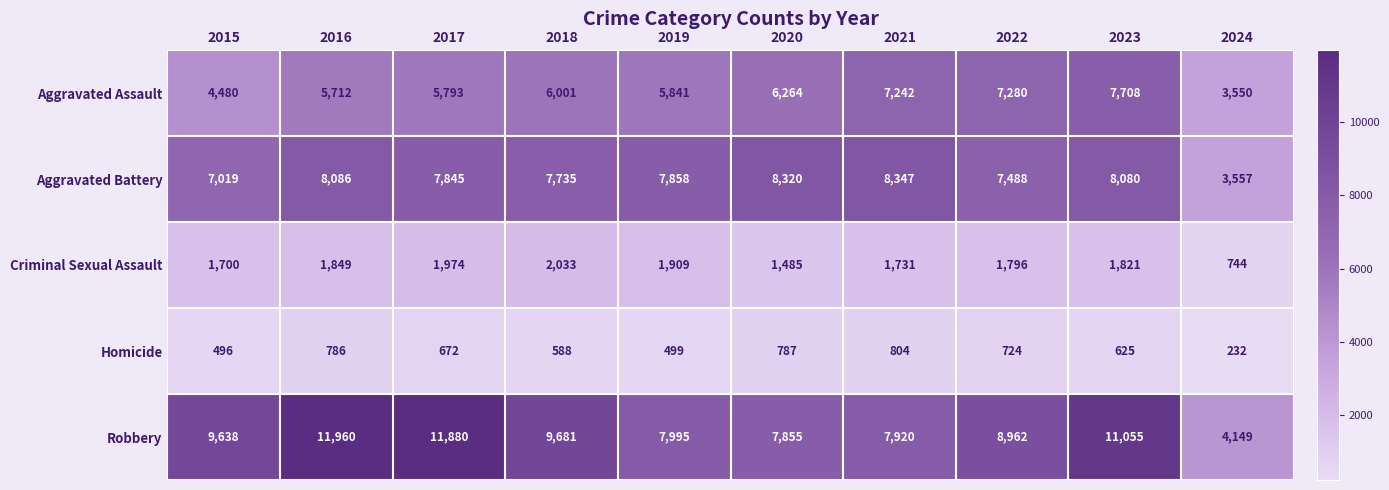

At which category does the chart reach its minimum across all series?

2024